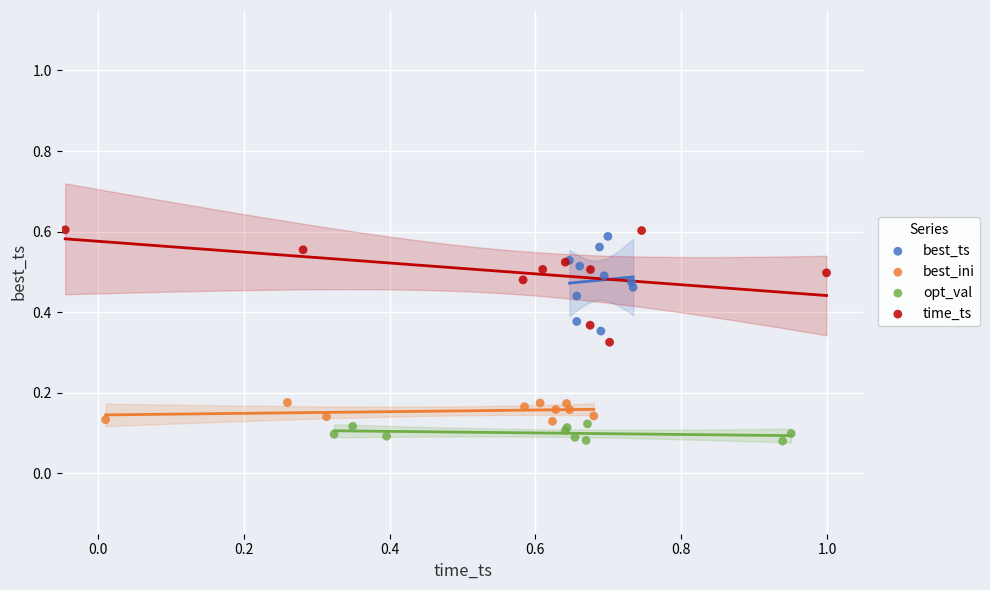

Which series has the largest Y range (max minus min)?

time_ts